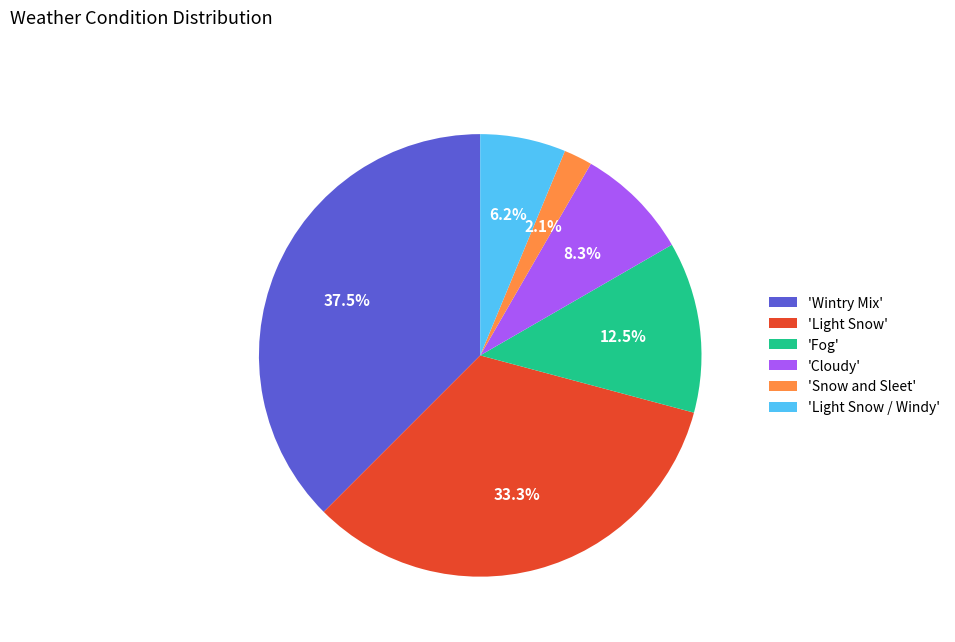

Do 'Cloudy' and 'Fog' together represent more than half of the pie?

No